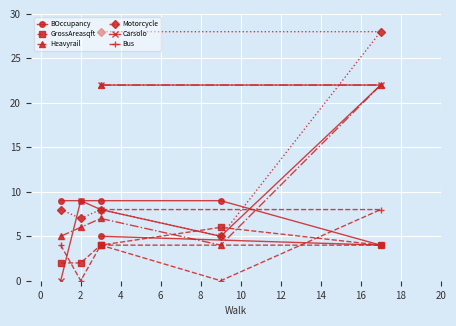

What is the greatest value displayed?

28